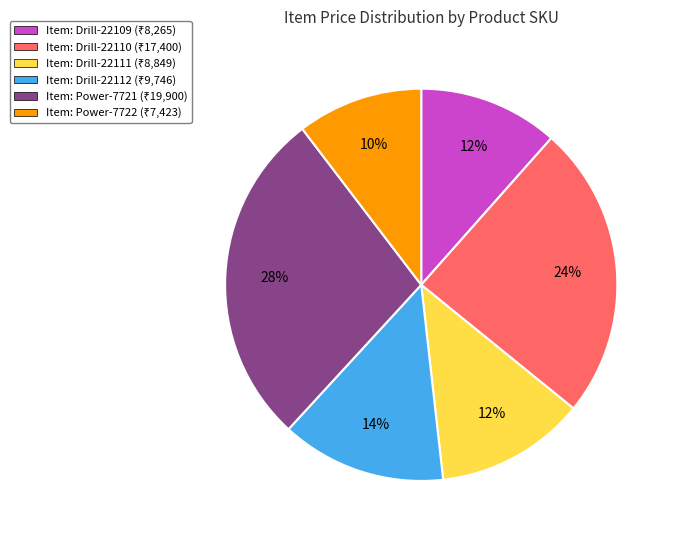

Is there a majority slice in this chart?

No